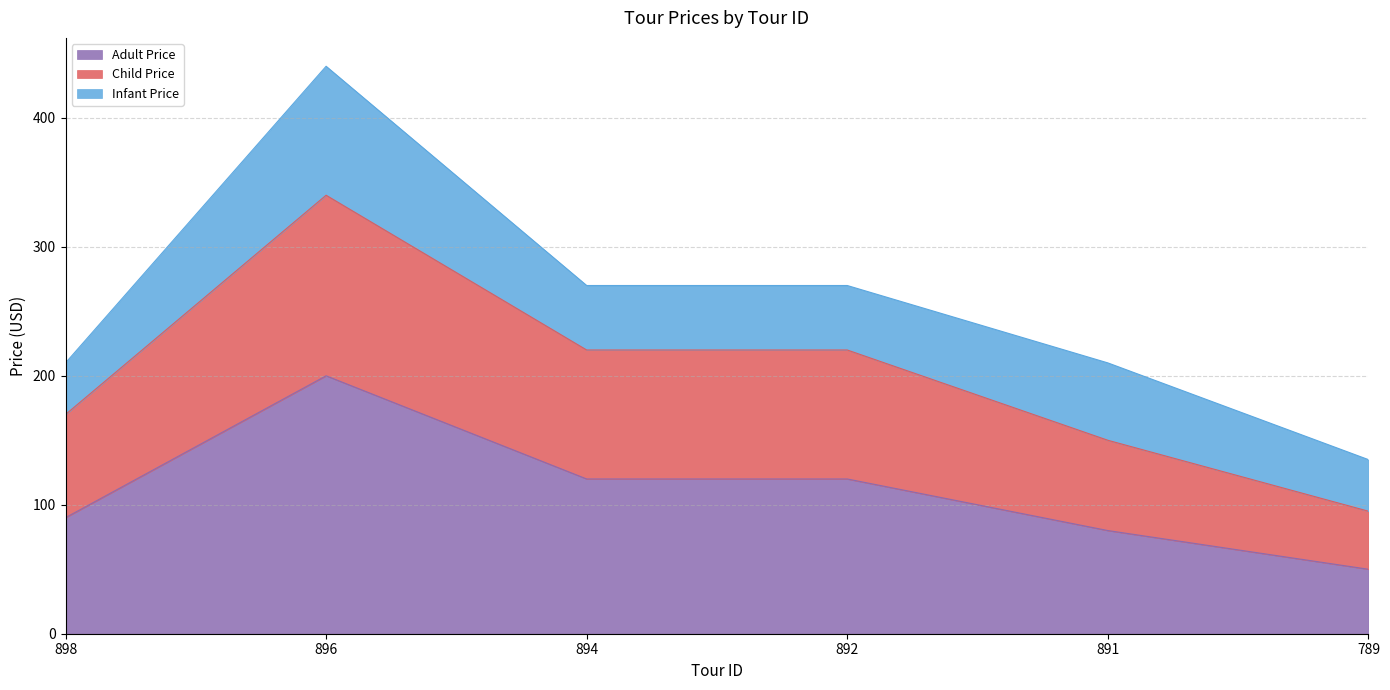

How many data points in Adult Price are above 120?

1